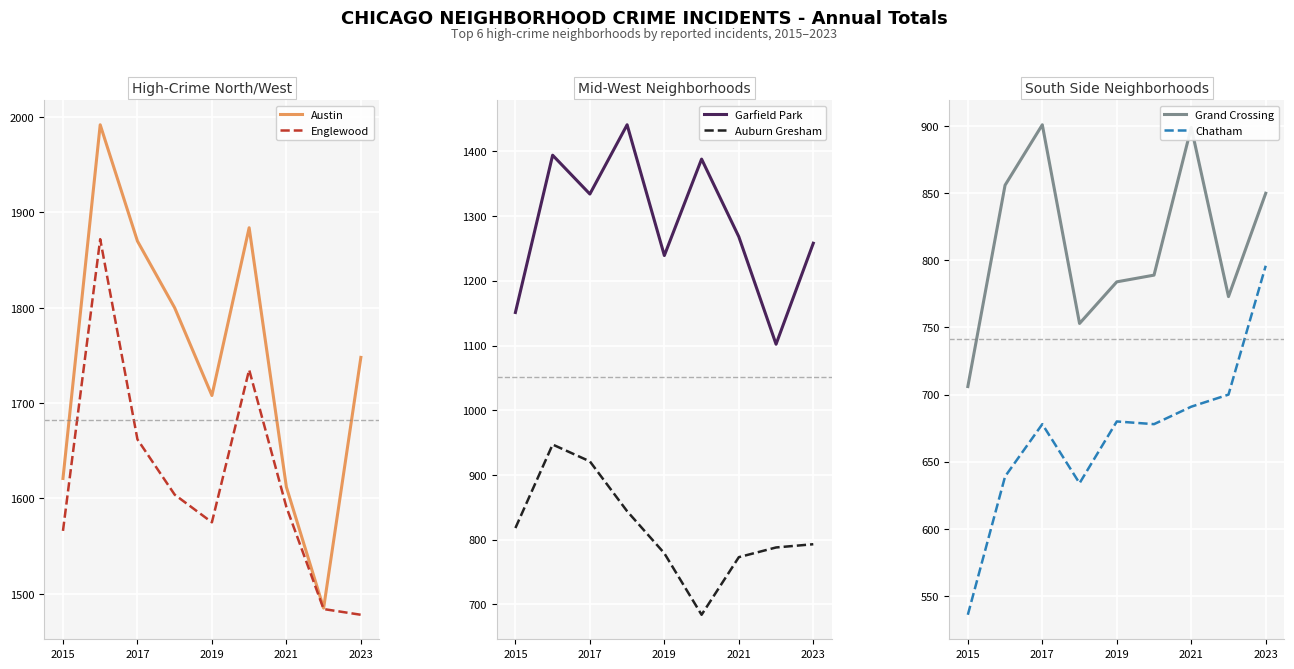

What is the difference between the highest and lowest values at 2015?

1085